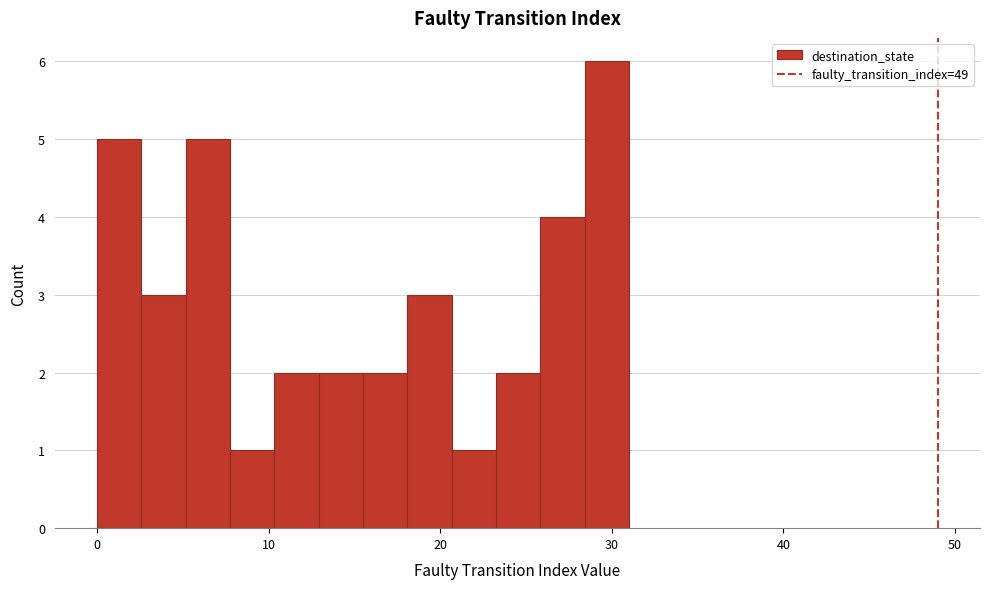

Around what value on the x-axis is the tallest bar? Give the approximate position of its centre, as read against the axis.

30